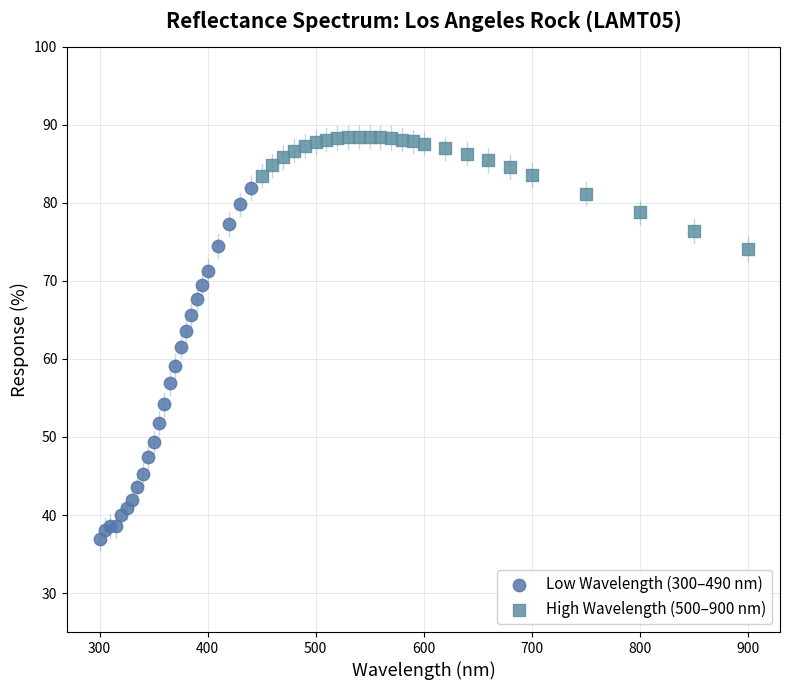

Which series reaches the minimum Y coordinate?

Low Wavelength (300–490 nm)